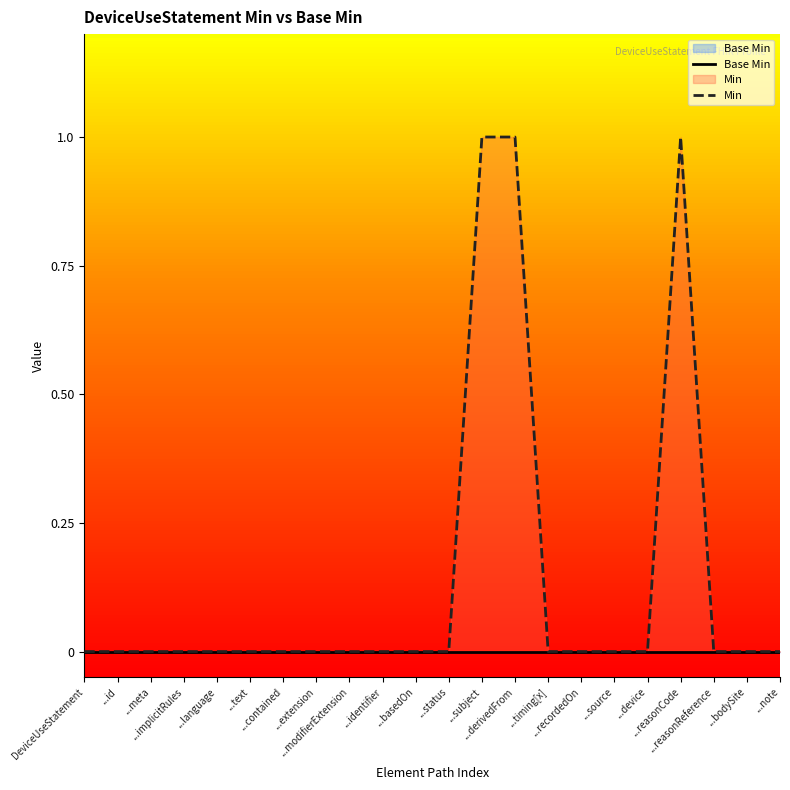

True or false: Base Min and Min intersect in this chart.

False